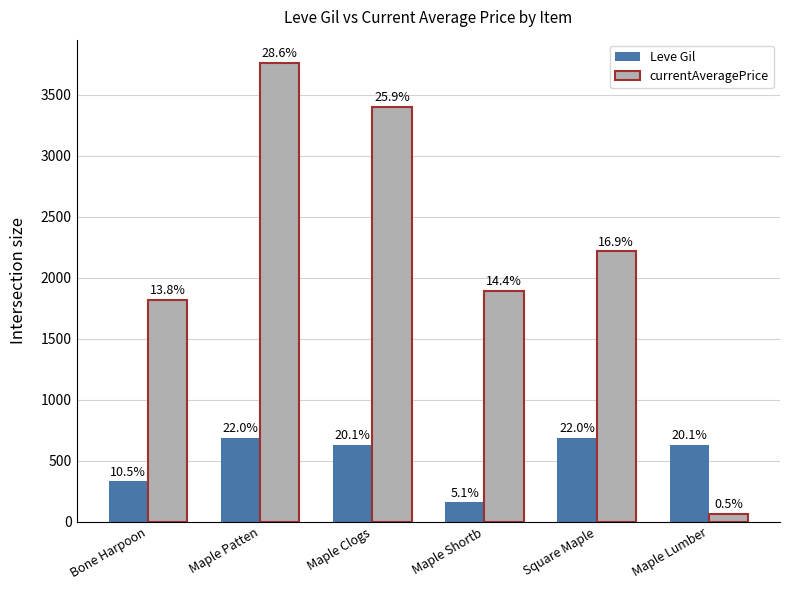

Reading left to right, what are all the values shown in this chart?

Leve Gil: 330	690	630	160	690	630
currentAveragePrice: 1820	3763	3403	1893	2219	66